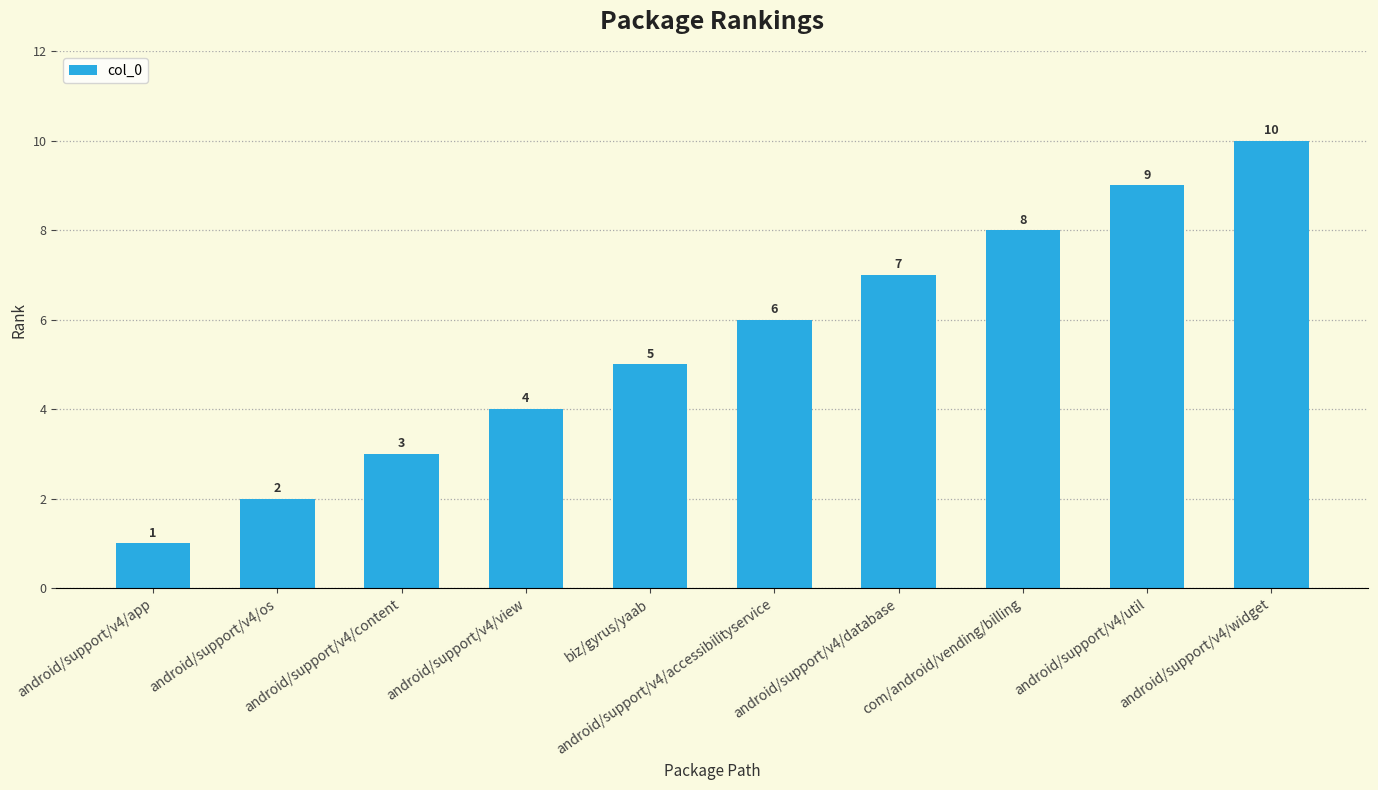

Reading left to right, list all the values displayed in this chart.

1	2	3	4	5	6	7	8	9	10